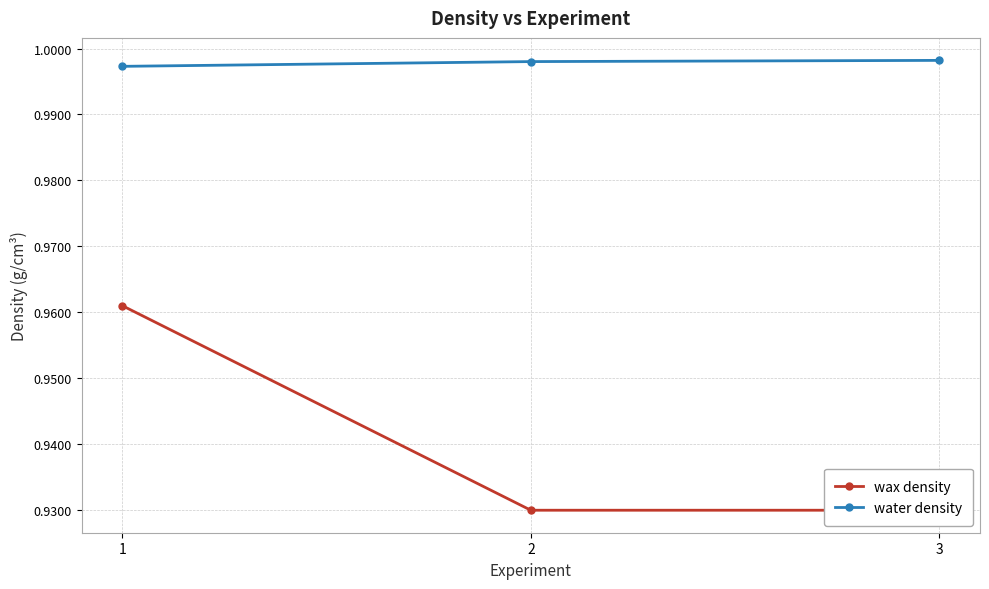

Reading right to left, transcribe all the data shown in this chart.

wax density: 3=0.9	2=0.9	1=1.0
water density: 3=1.0	2=1.0	1=1.0